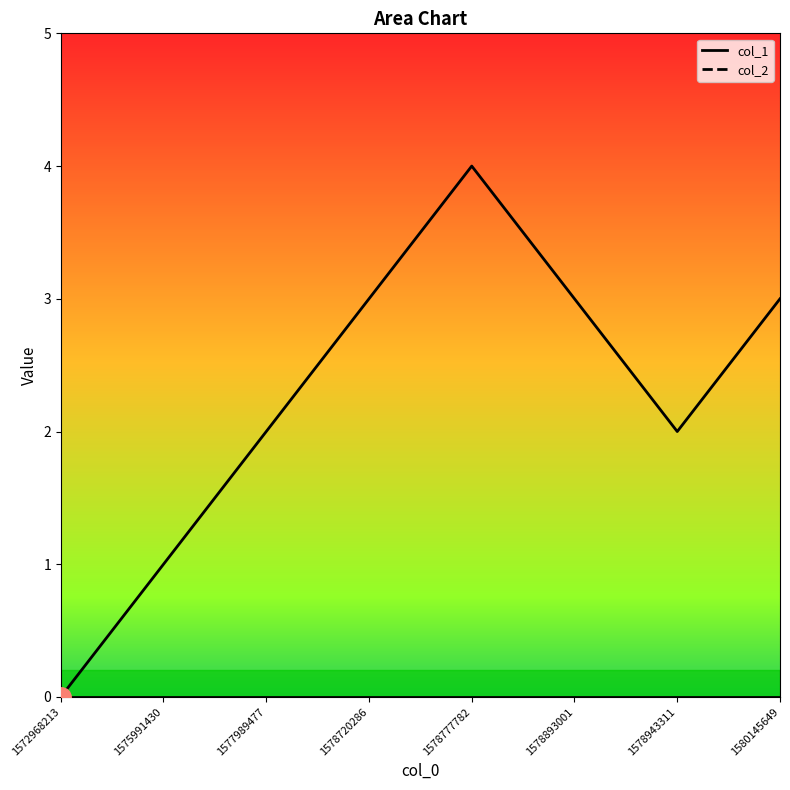

Rank the categories by value from lowest to highest.

1572968213, 1575991430, 1577989477, 1578943311, 1578720286, 1578893001, 1580145649, 1578777782